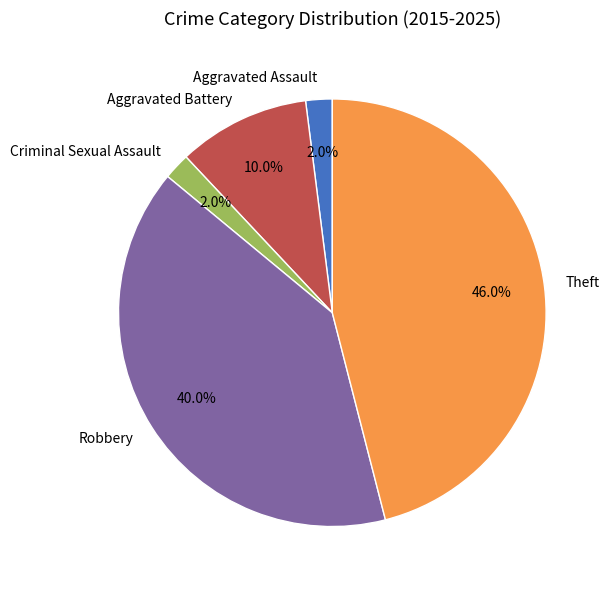

To the nearest percent, what is the combined percentage of Theft and Aggravated Assault?

48%